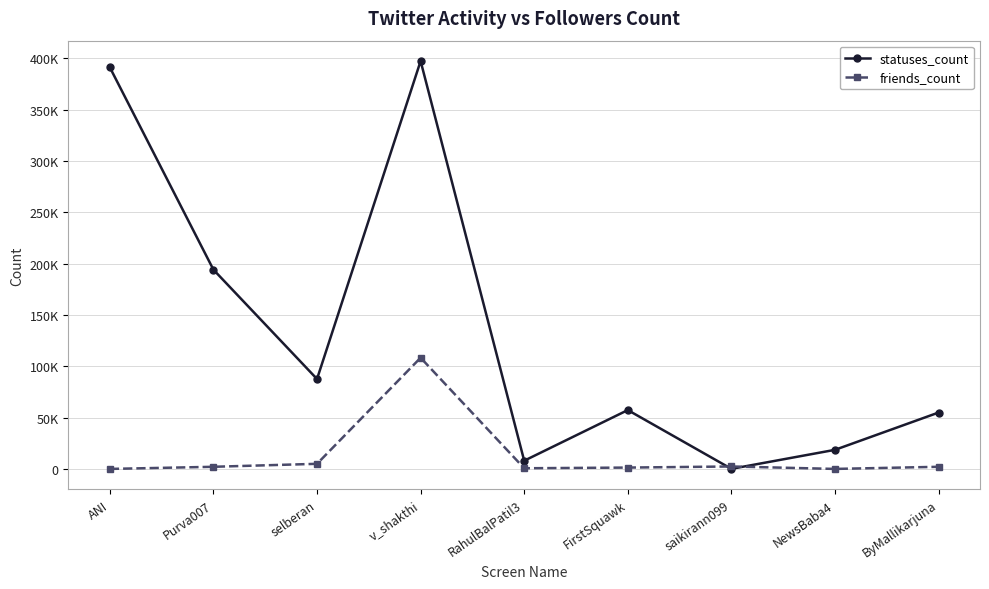

Is this an area chart (filled region under the line)?

No